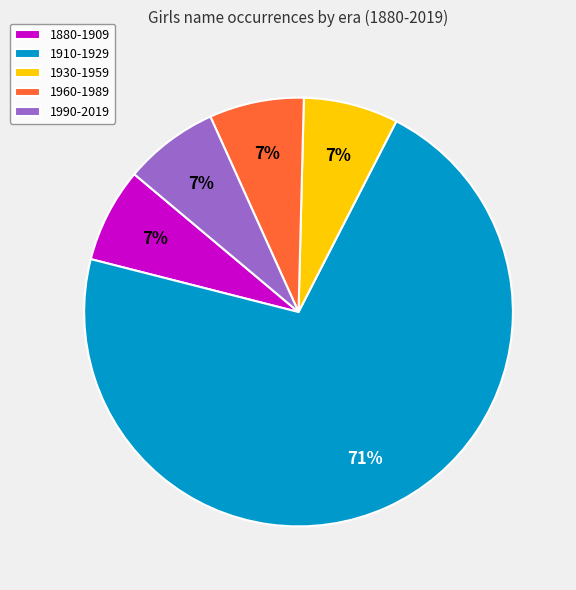

Is it true that 1880-1909 is 7% of the pie?

True